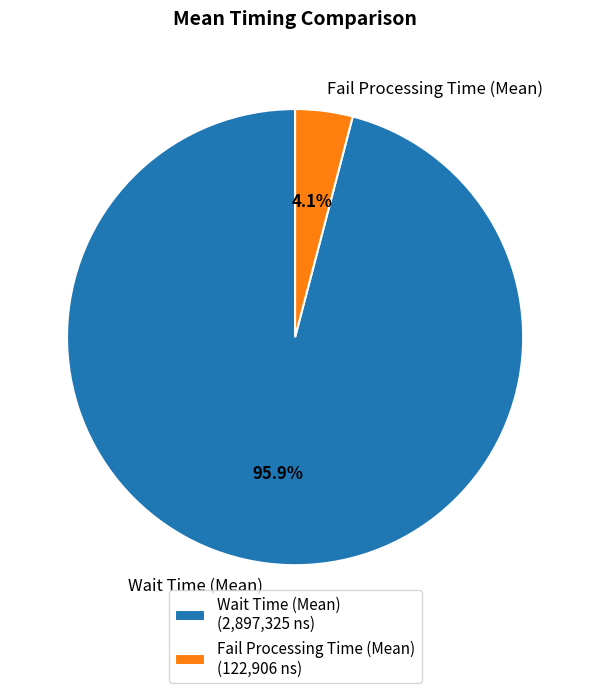

How many slices are in this pie chart?

2